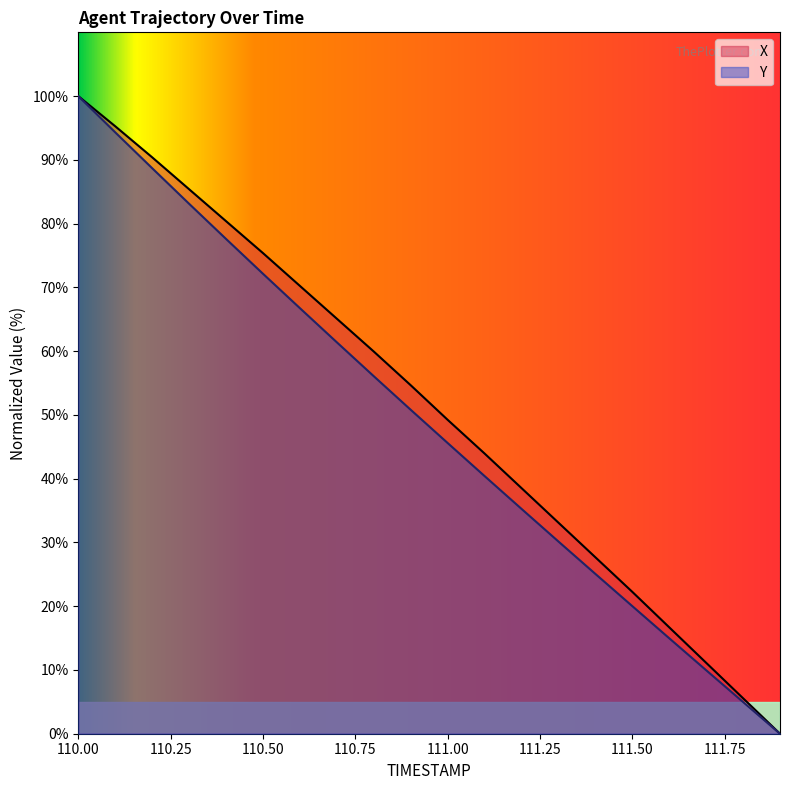

At which category is the sum across all series the highest?

110.00